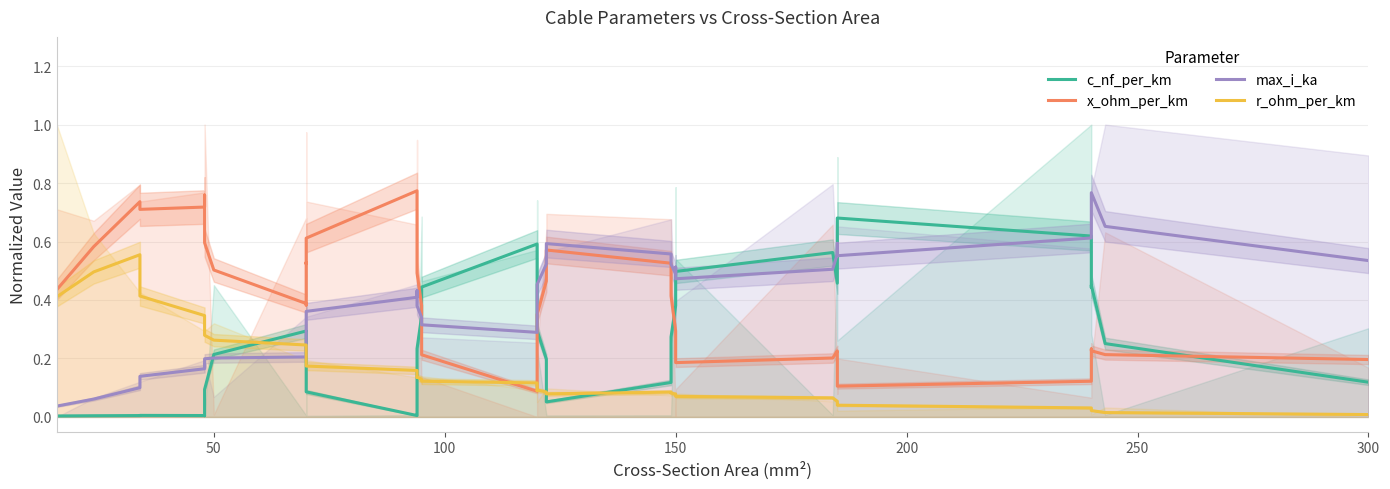

What is the value of the c_nf_per_km point at the 17th from the left?

0.1